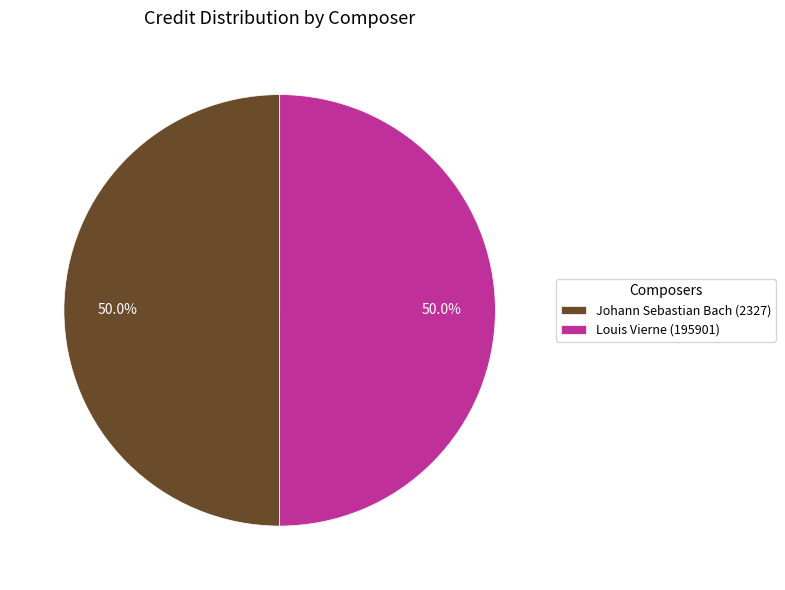

Approximately how many times larger is the value at Johann Sebastian Bach (2327) compared to Louis Vierne (195901)?

1.0